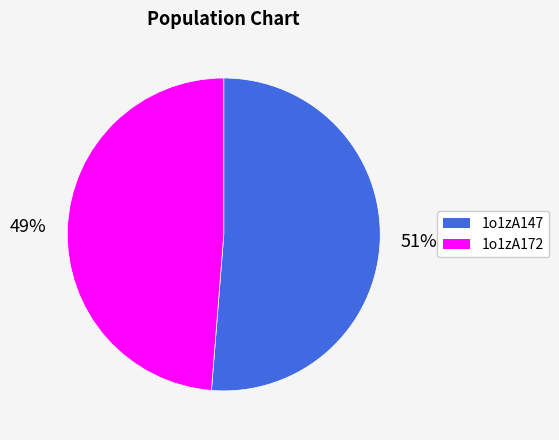

To the nearest percent, what is the combined percentage of 1o1zA147 and 1o1zA172?

100%